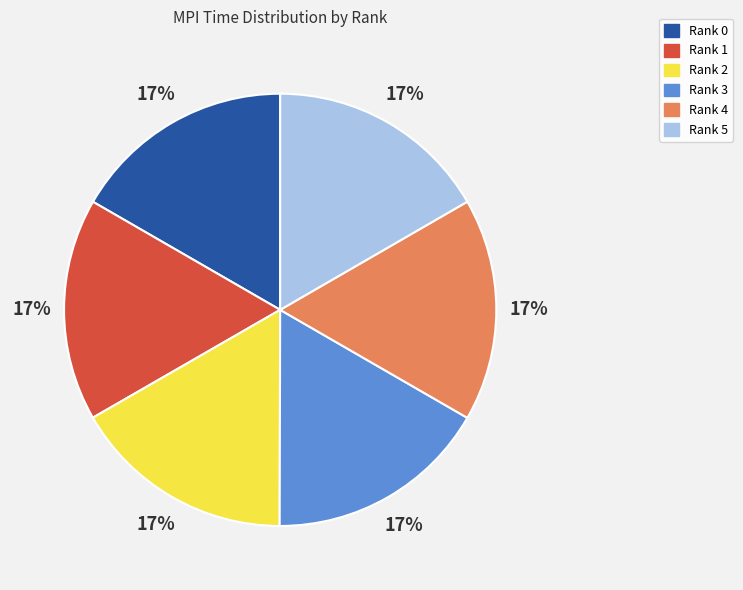

What percentage is the Rank 5 slice, to the nearest percent?

17%